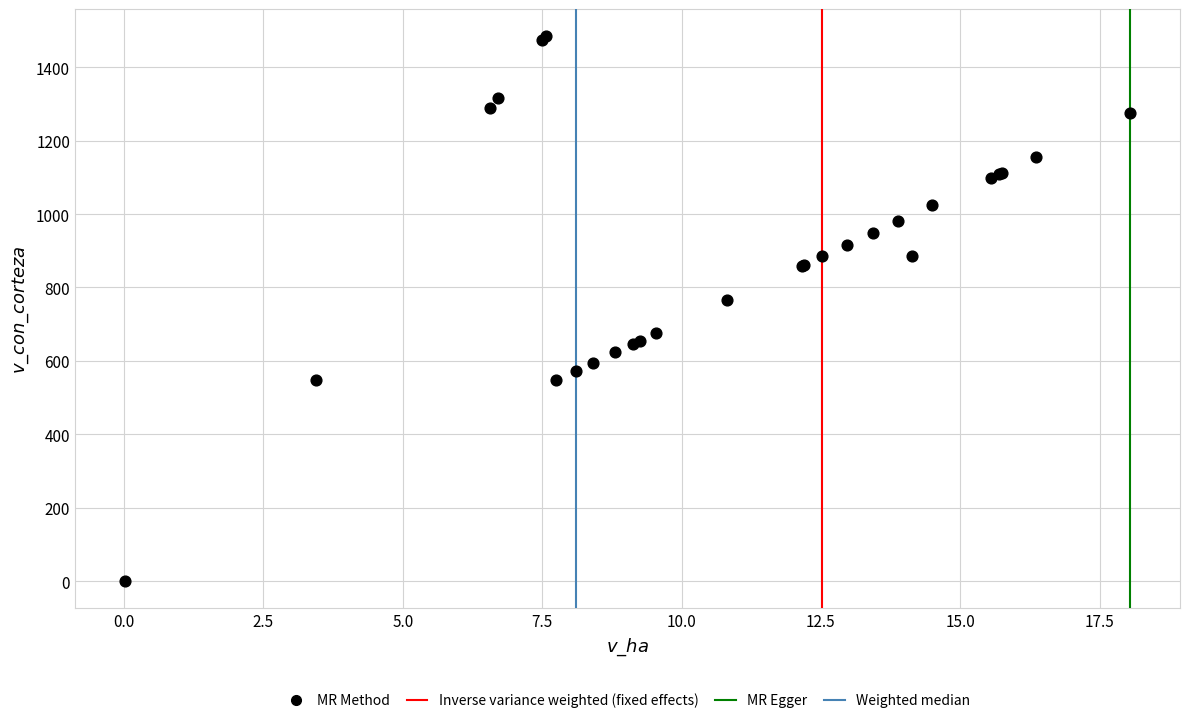

What Y value in the scatter plot is closest to 742?

764.7